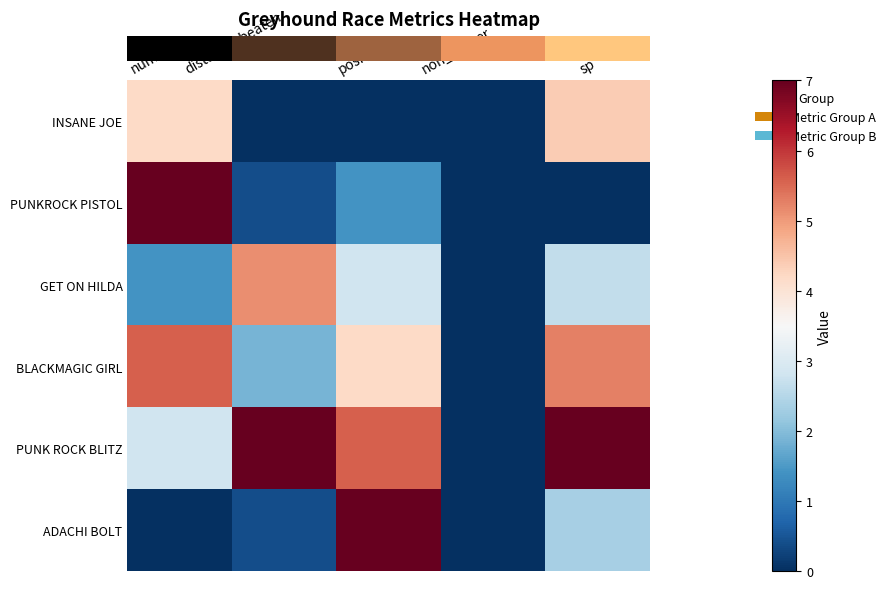

How many categories are shown in the chart?

5